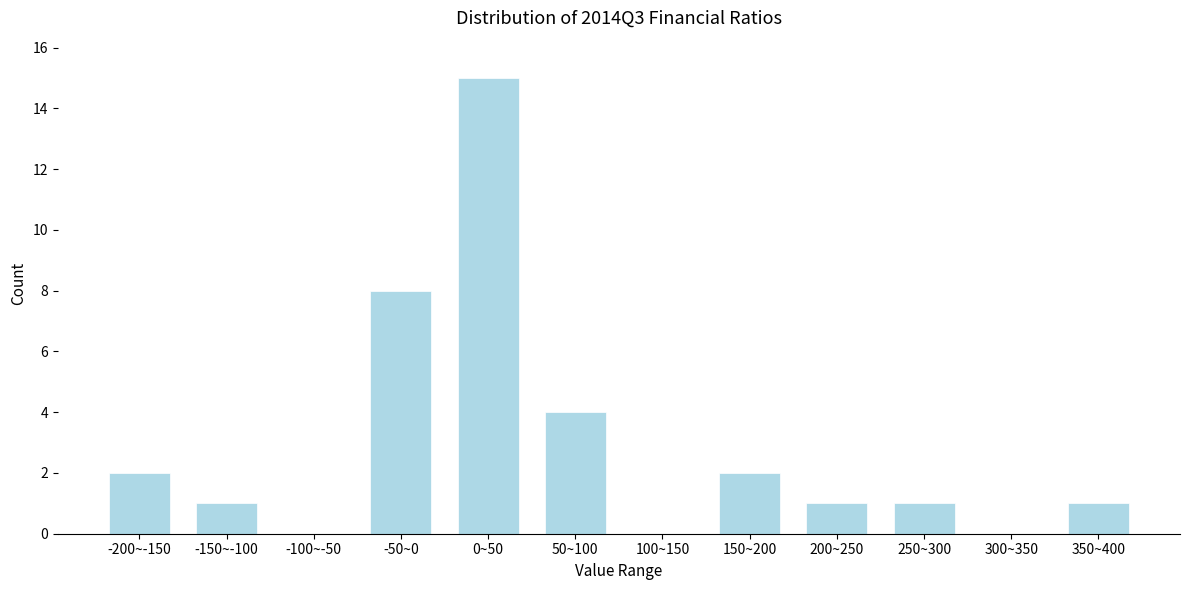

Reading left to right, extract all data points from this chart.

-200~-150=2	-150~-100=1	-100~-50=0	-50~0=8	0~50=15	50~100=4	100~150=0	150~200=2	200~250=1	250~300=1	300~350=0	350~400=1